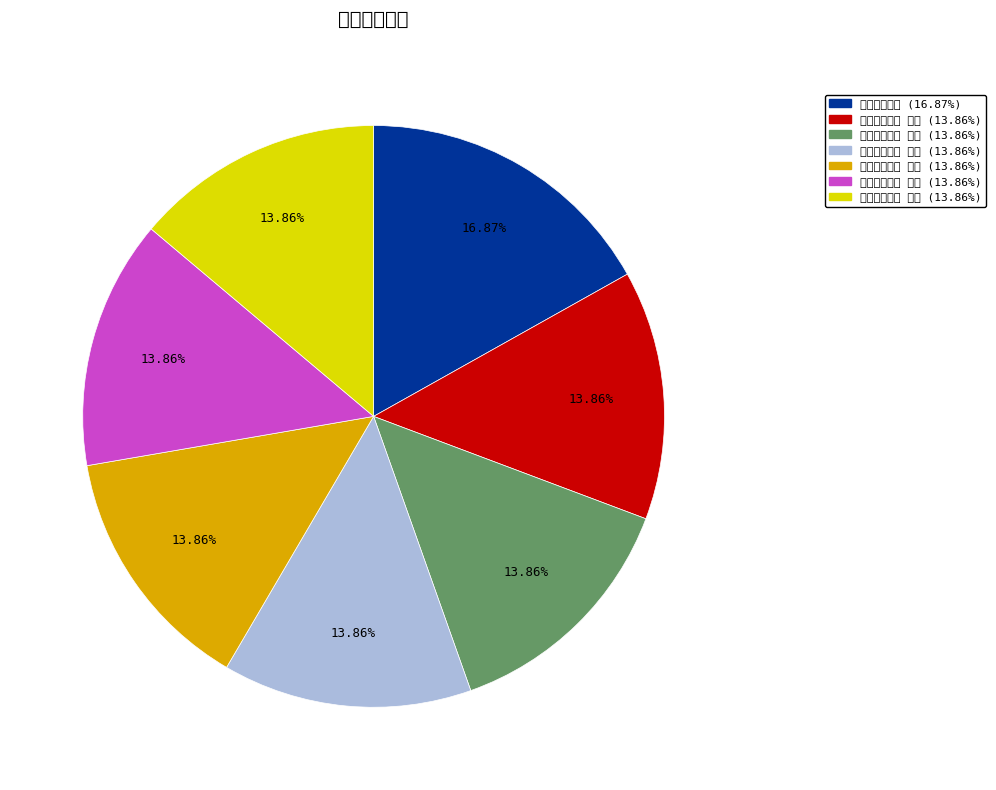

How many slices are in this pie chart?

7